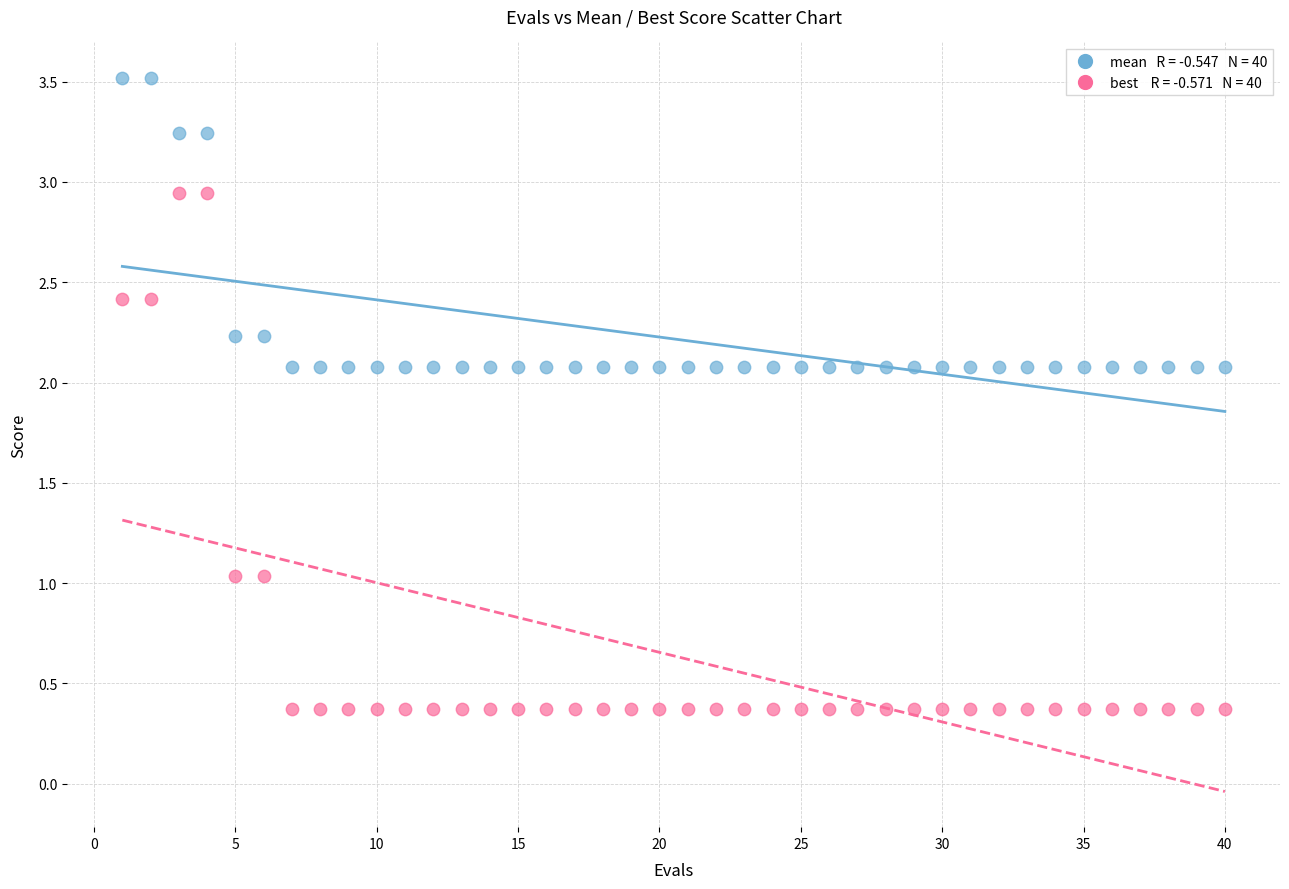

Across all data points, what is the range of X values (max minus min)?

39.0